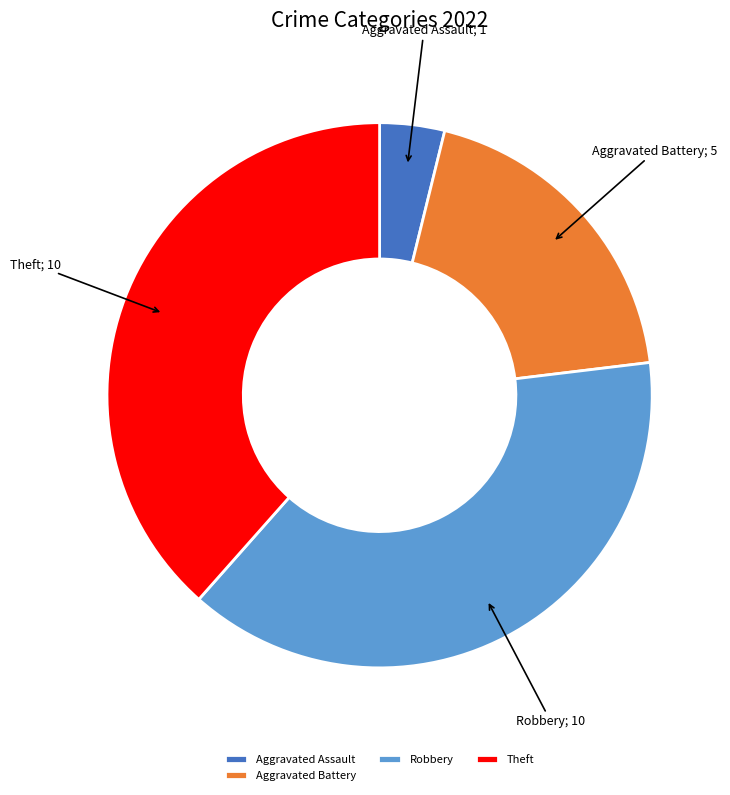

The Aggravated Battery slice represents 19% of the pie. True or false?

True